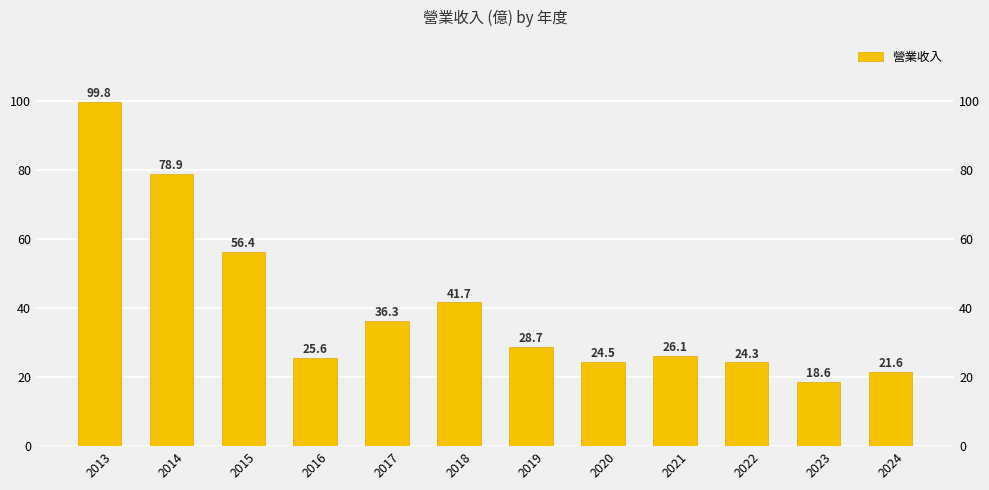

At which label is the value closest to 59?

2015